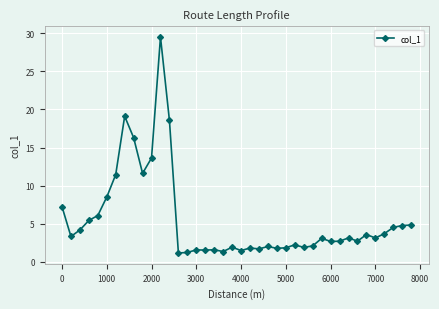

True or false: there are more than 0 points higher than both neighbors.

True